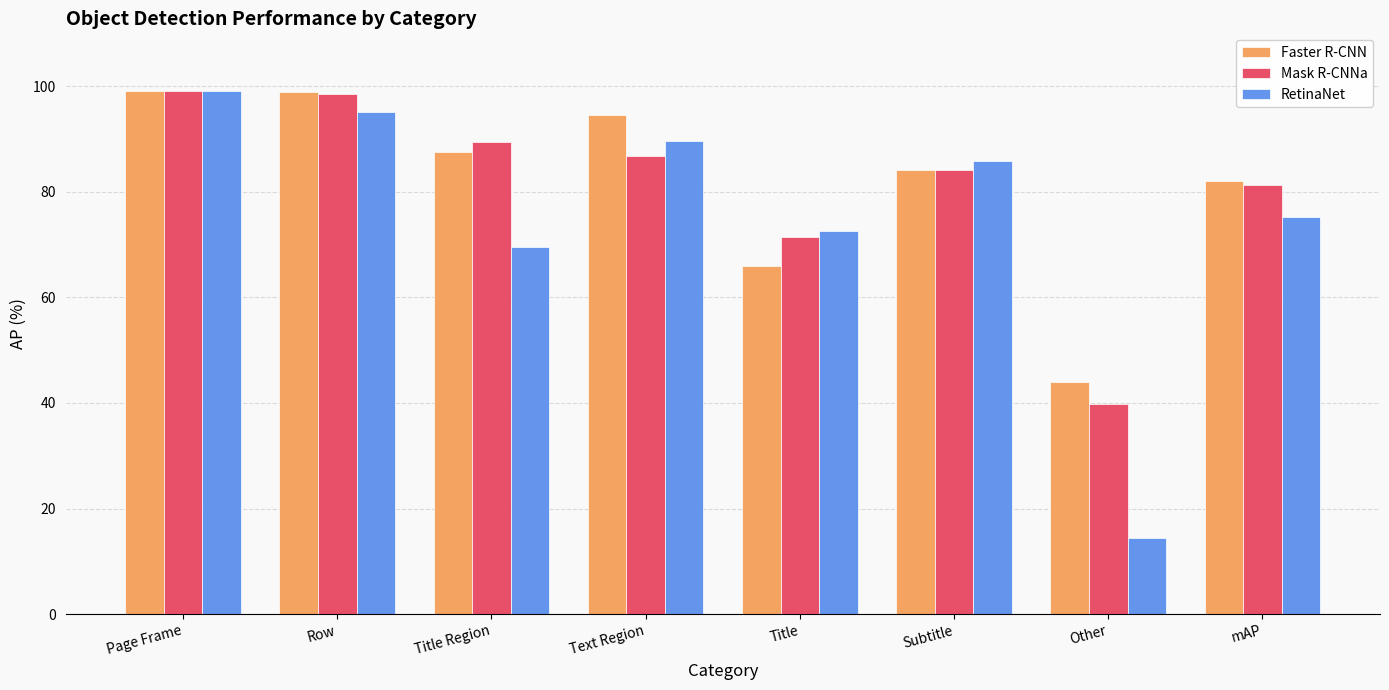

What is the smallest value displayed?

14.4